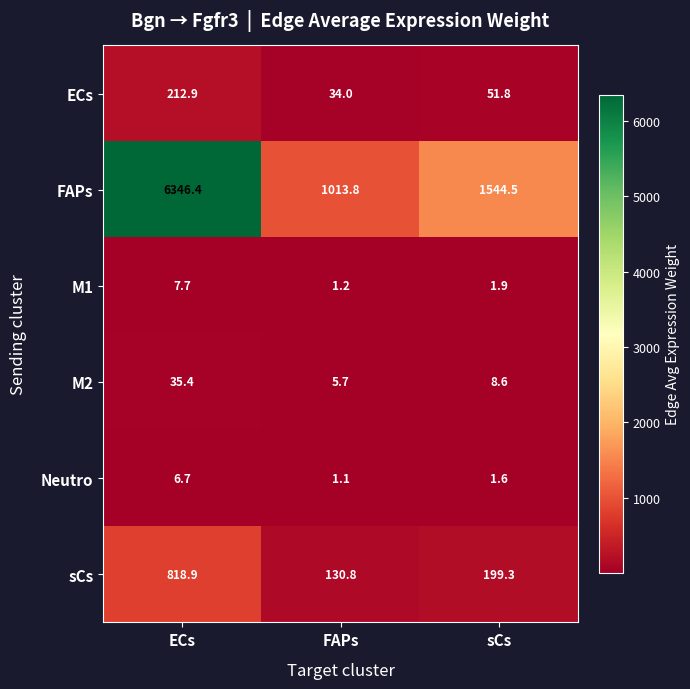

List the labels in order of Neutro value, smallest first.

FAPs, sCs, ECs